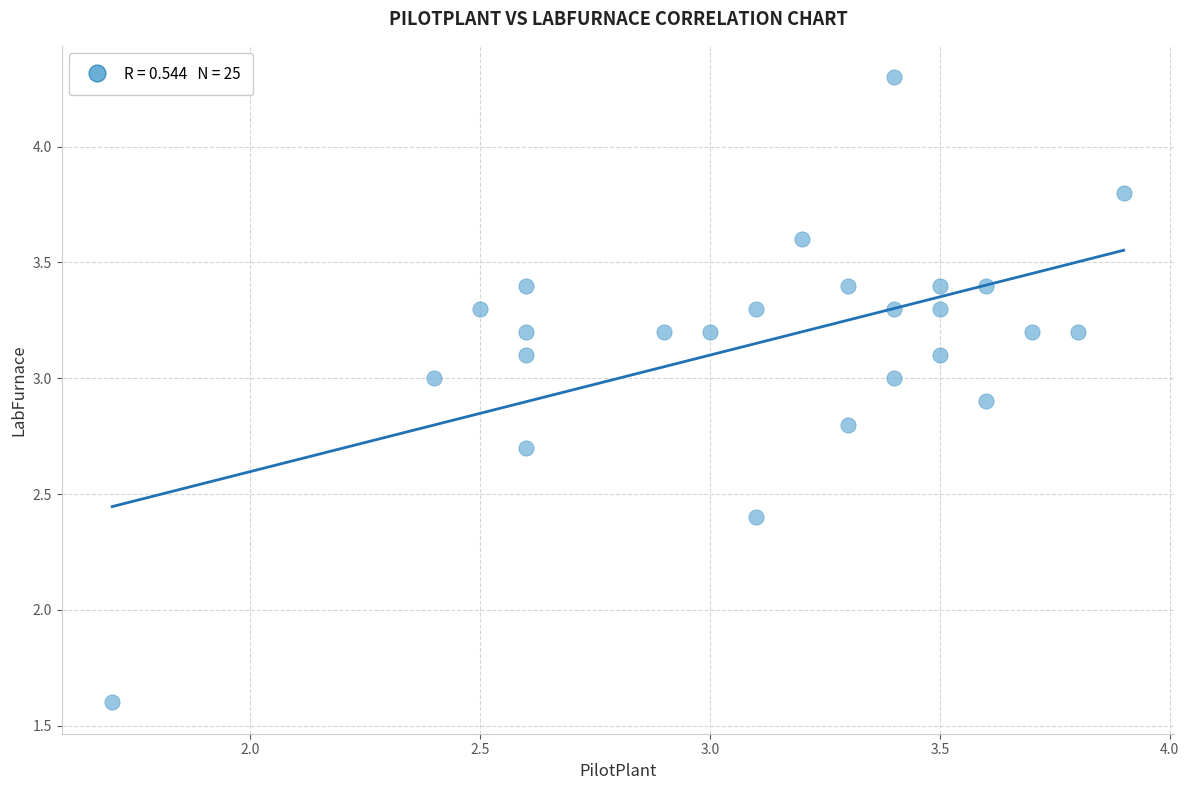

List the coordinates of all points as (X, Y) pairs, reading left to right.

(1.7, 1.6)  (2.4, 3.0)  (2.5, 3.3)  (2.6, 3.4)  (2.6, 3.2)  (2.6, 3.1)  (2.6, 2.7)  (2.9, 3.2)  (3.0, 3.2)  (3.1, 2.4)  (3.1, 3.3)  (3.2, 3.6)  (3.3, 2.8)  (3.3, 3.4)  (3.4, 3.0)  (3.4, 3.3)  (3.4, 4.3)  (3.5, 3.1)  (3.5, 3.3)  (3.5, 3.4)  (3.6, 2.9)  (3.6, 3.4)  (3.7, 3.2)  (3.8, 3.2)  (3.9, 3.8)